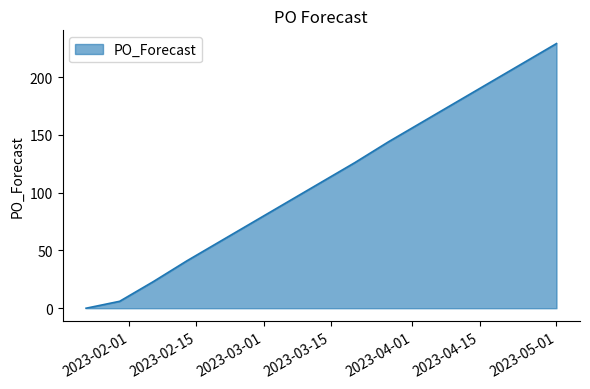

What is the difference between the maximum and minimum values?

229